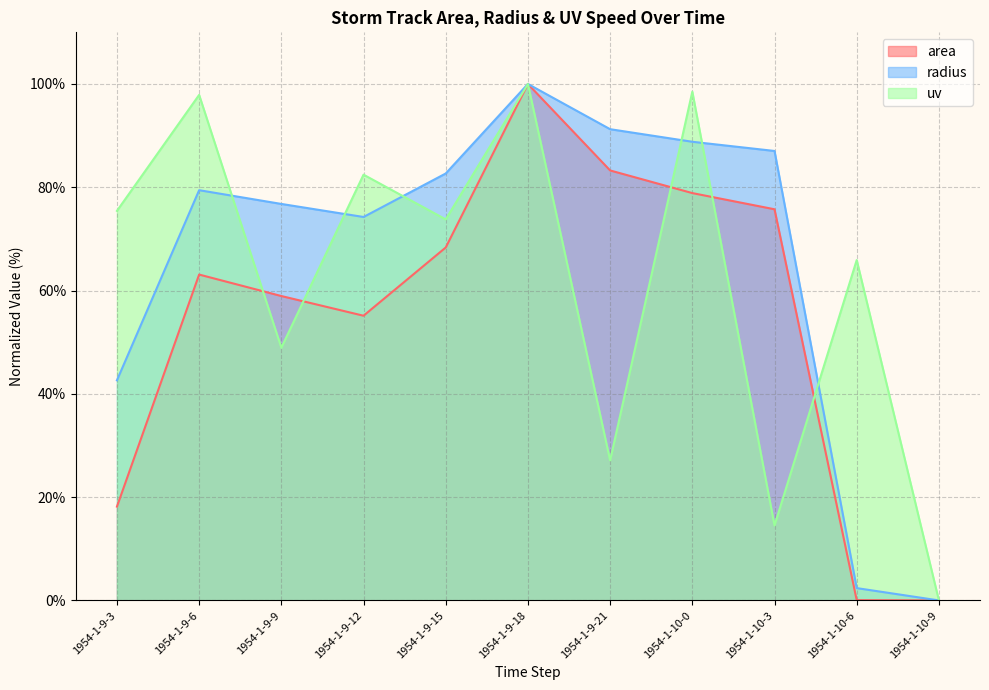

How many distinct data groups are displayed?

3